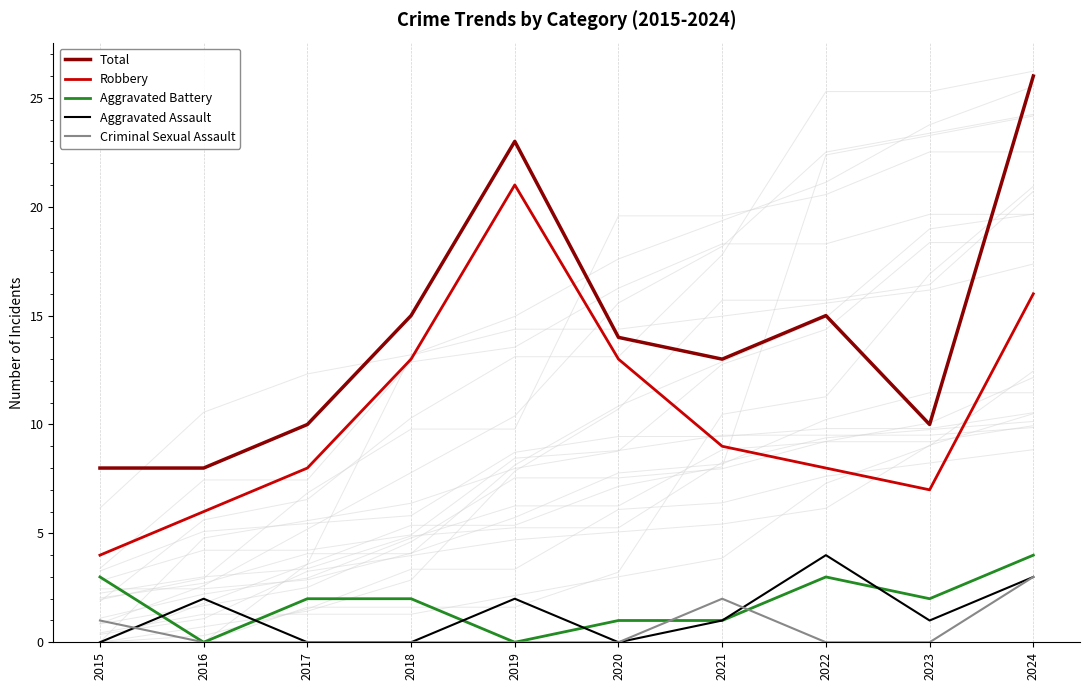

At which category is the sum across all series the highest?

2024